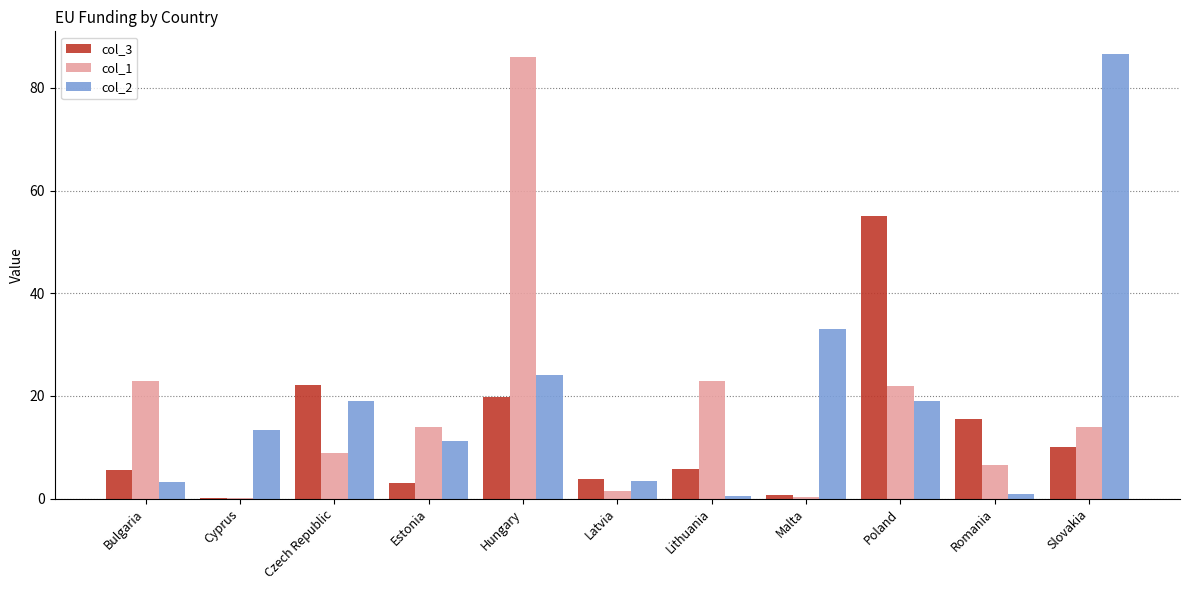

What is the sum of all col_2 values?

214.2